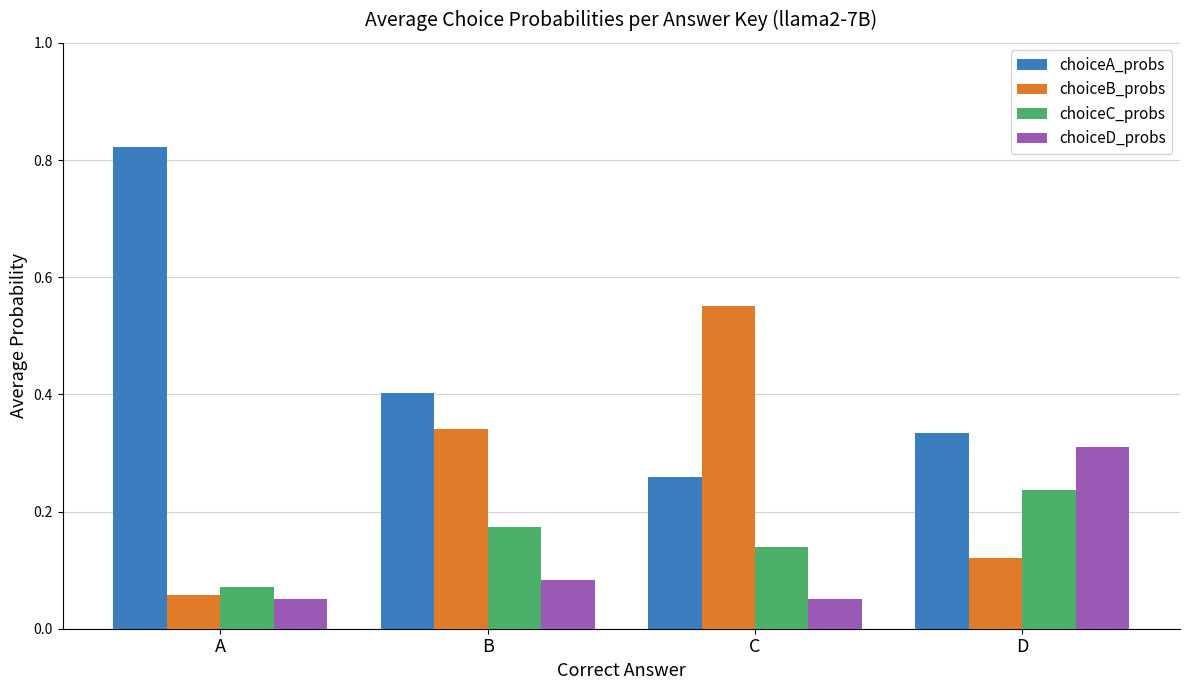

Rank the series by their maximum value, from highest to lowest.

choiceA_probs, choiceB_probs, choiceD_probs, choiceC_probs